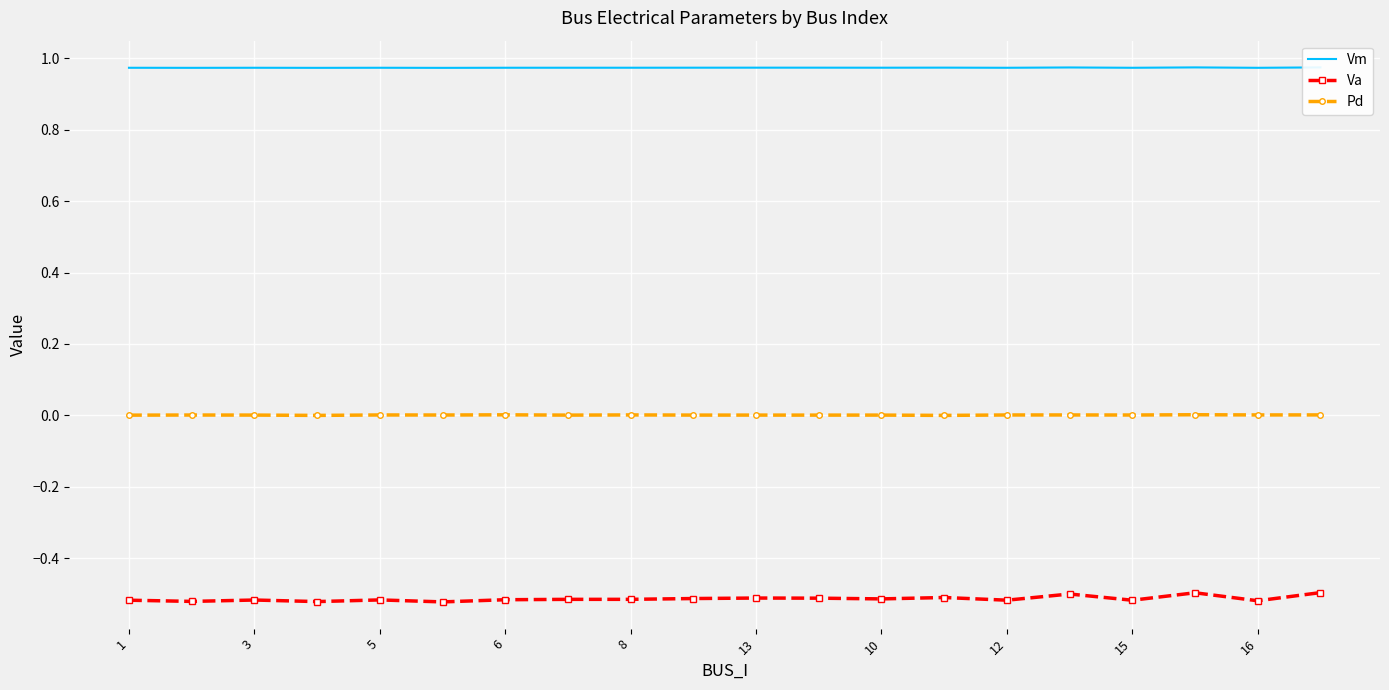

Is this an area chart (filled region under the line)?

No